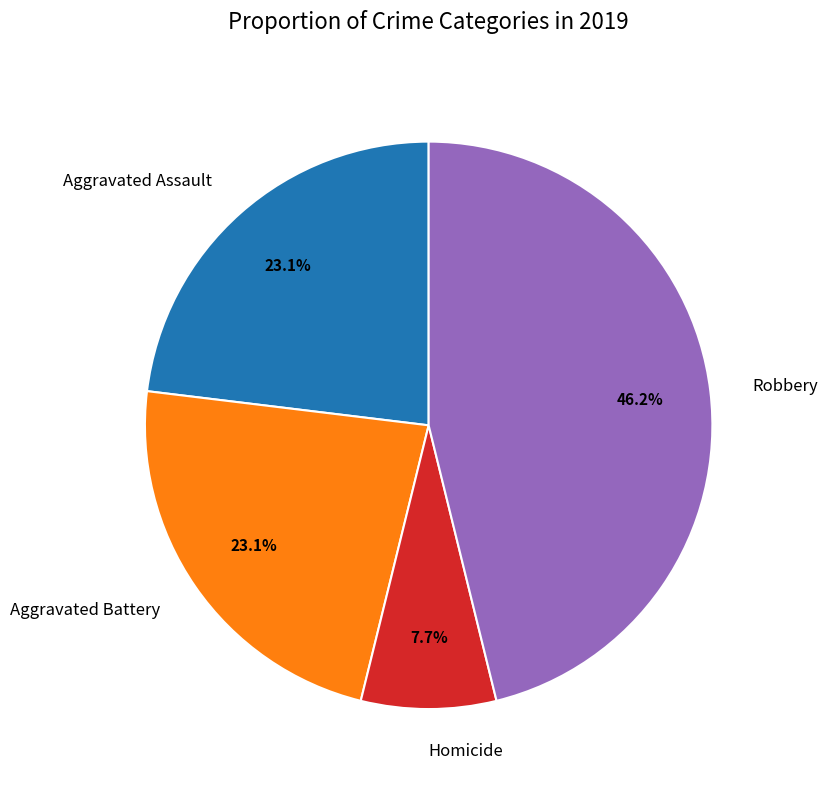

To the nearest percent, what percentage of the pie is Robbery?

46%